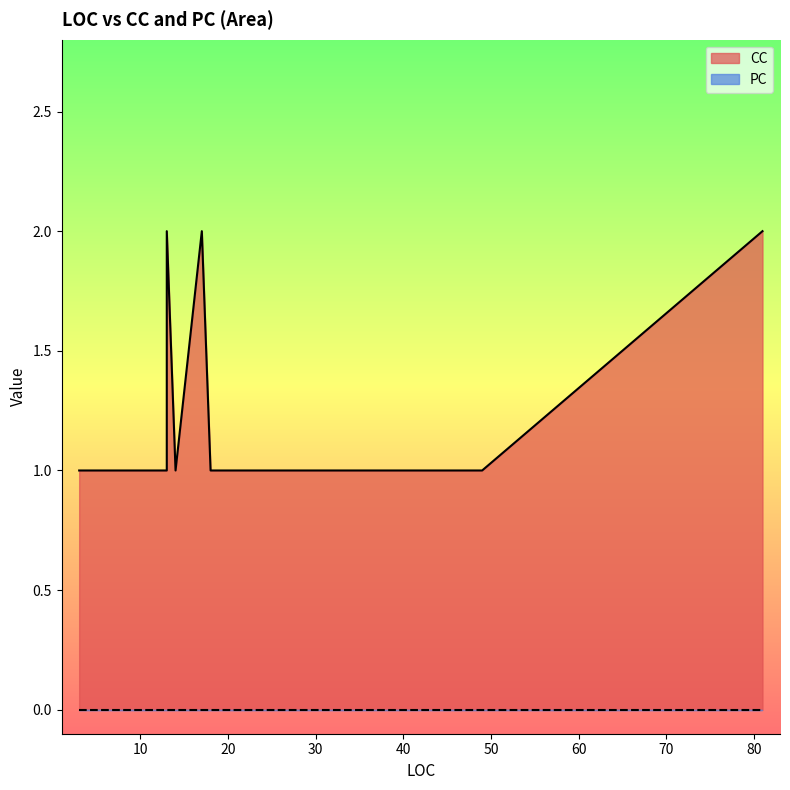

List the series in order of their overall mean, highest first.

CC, PC